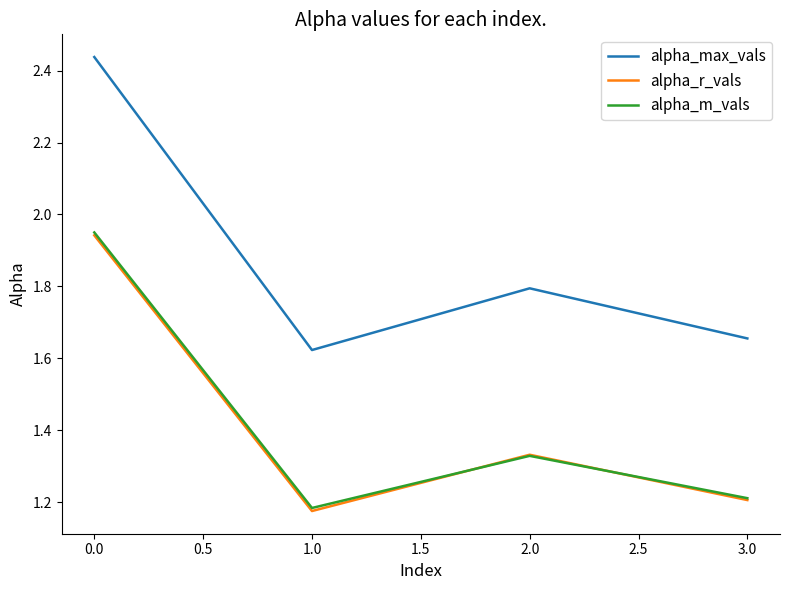

Which series changed the most between 0.0 and 1.0?

alpha_max_vals